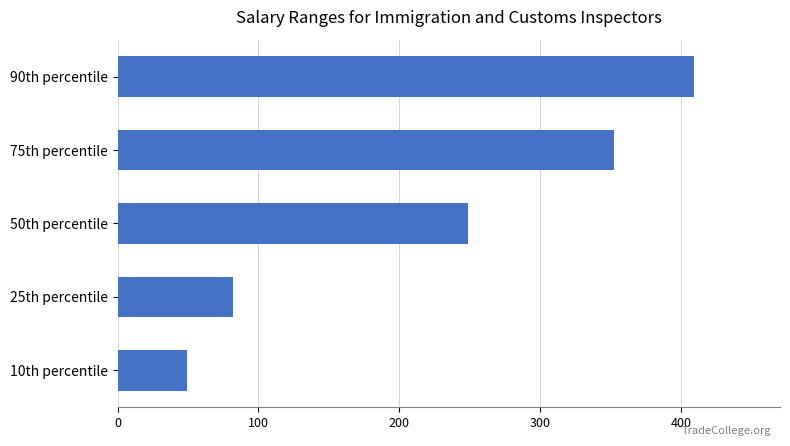

At which label is the value closest to 229?

50th percentile